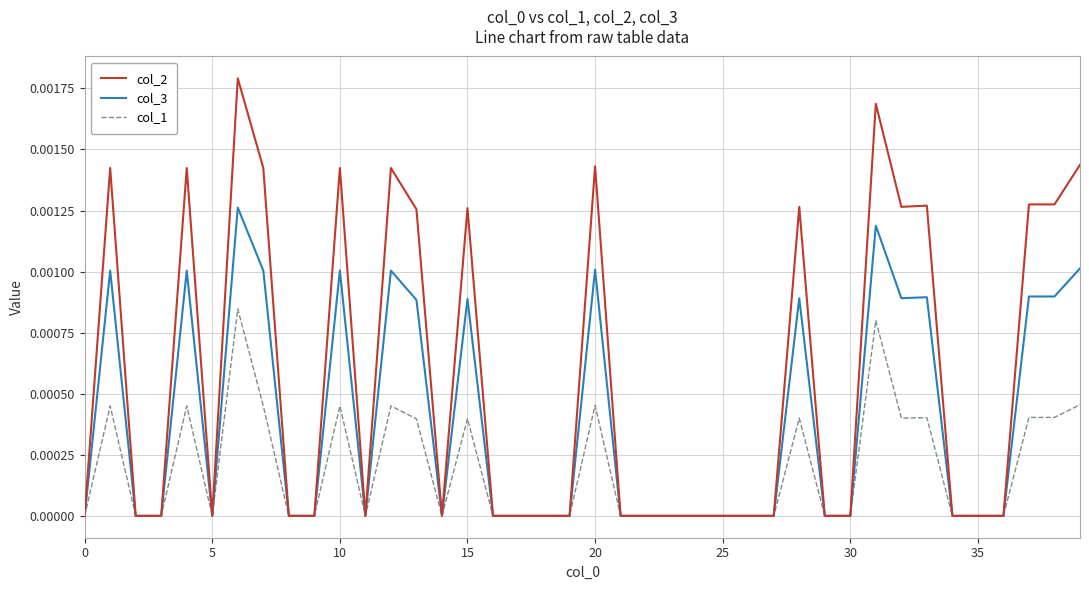

Which series has the largest range (max minus min)?

col_2